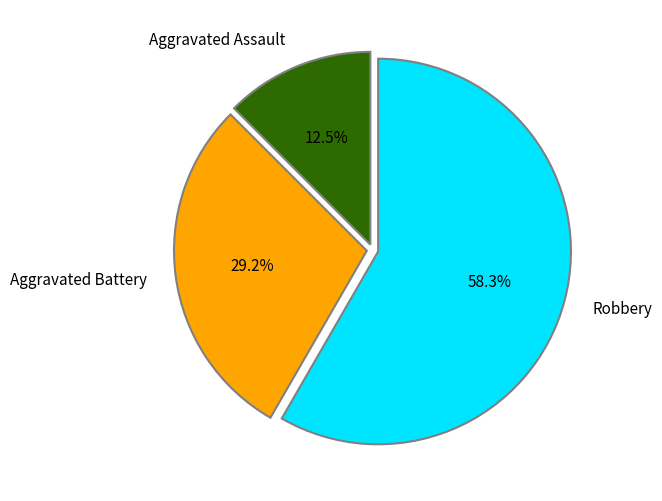

Between Aggravated Assault and Aggravated Battery, which is larger?

Aggravated Battery